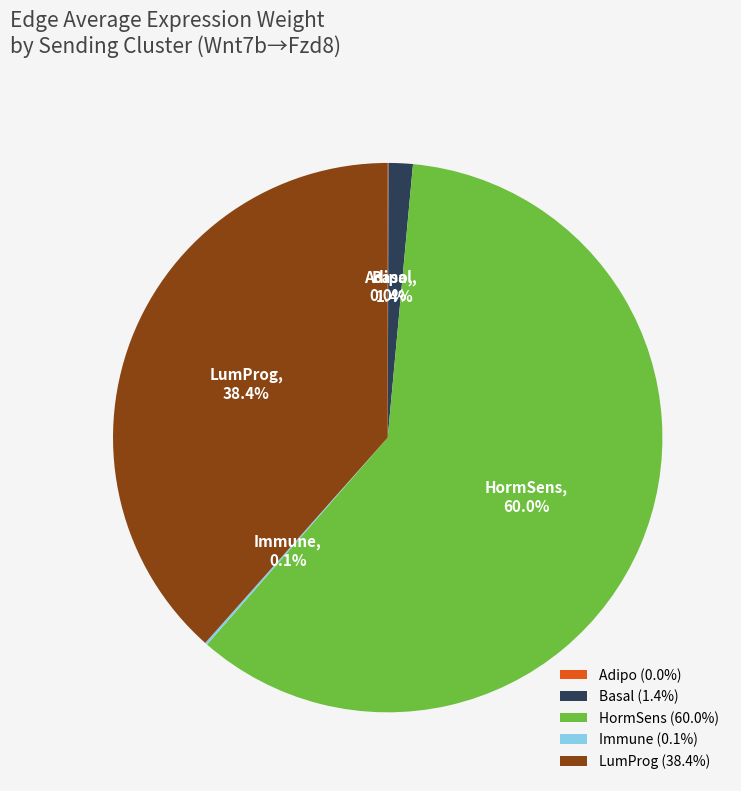

Does HormSens represent more than half of the total?

Yes